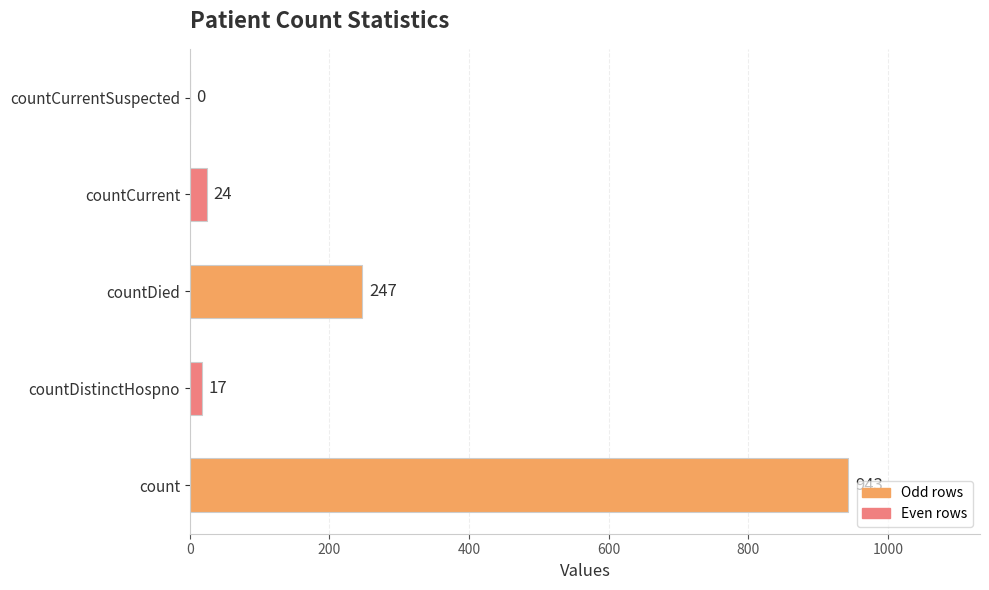

What is the sum of the values at countCurrentSuspected and countDistinctHospno?

17